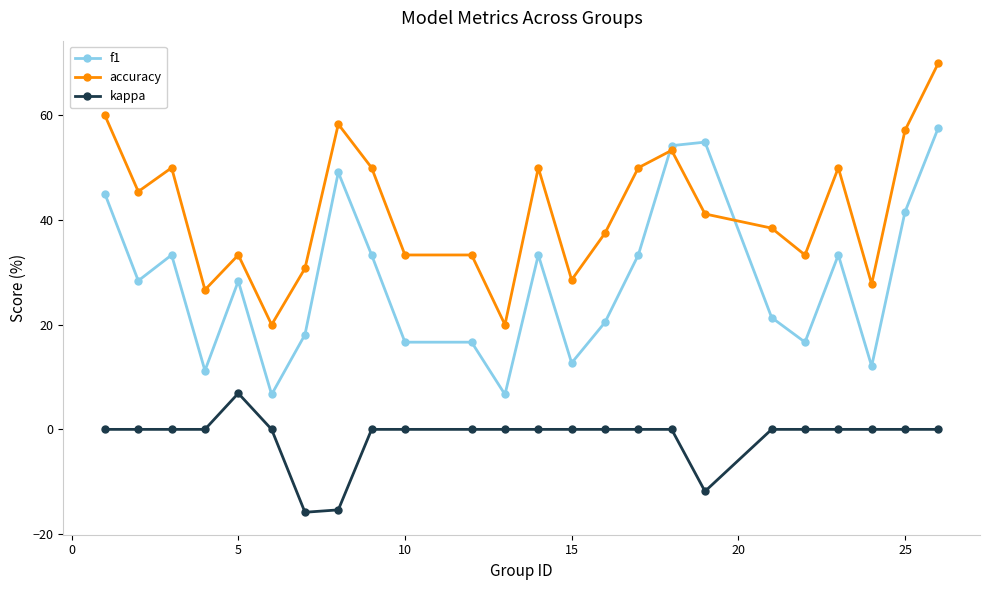

What is the greatest value displayed?

70.0